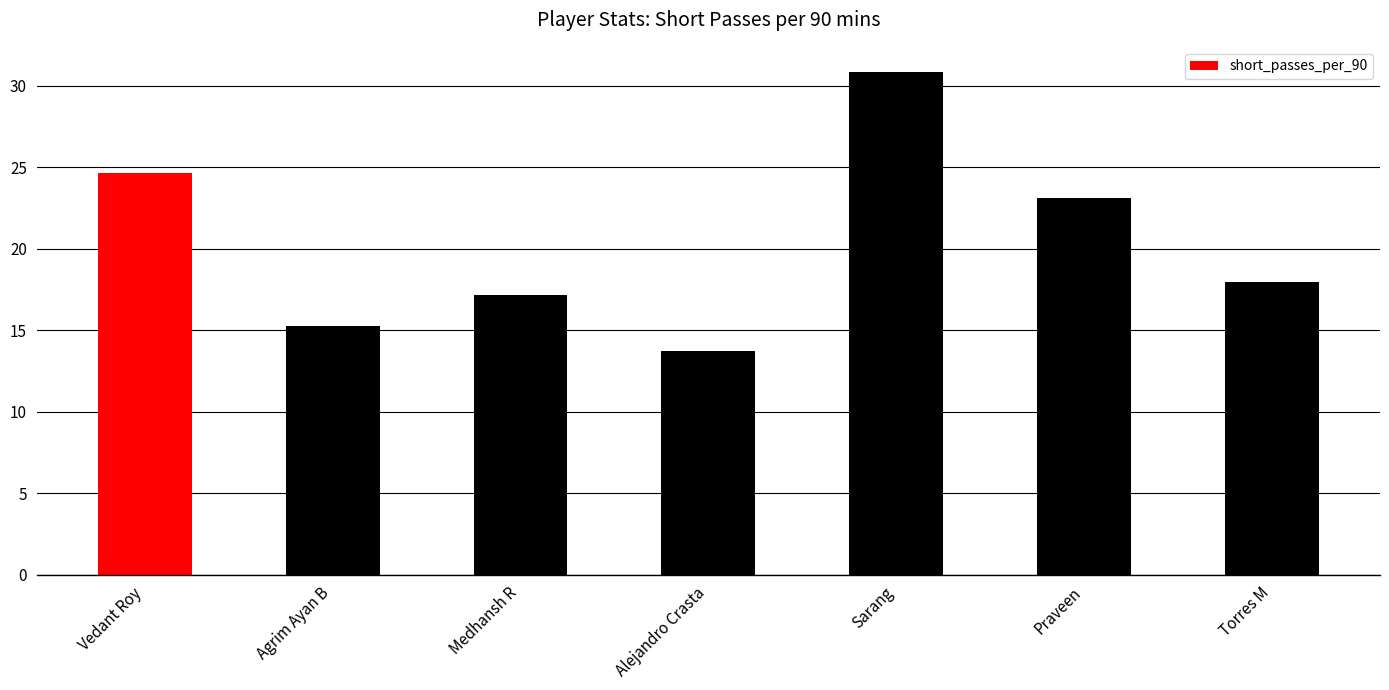

Does the chart contain any negative values?

No